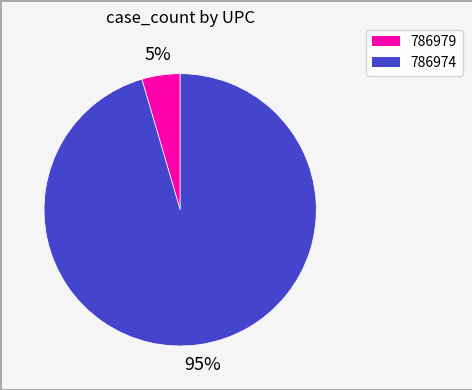

To the nearest percent, what percentage of the pie is 786974?

95%